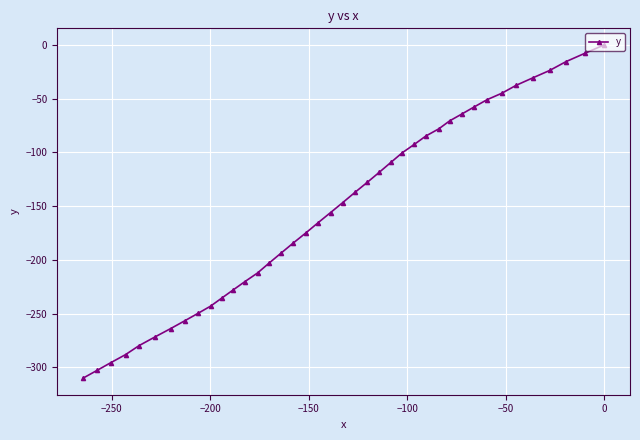

What is the value of the 24th point from the left?

-118.5